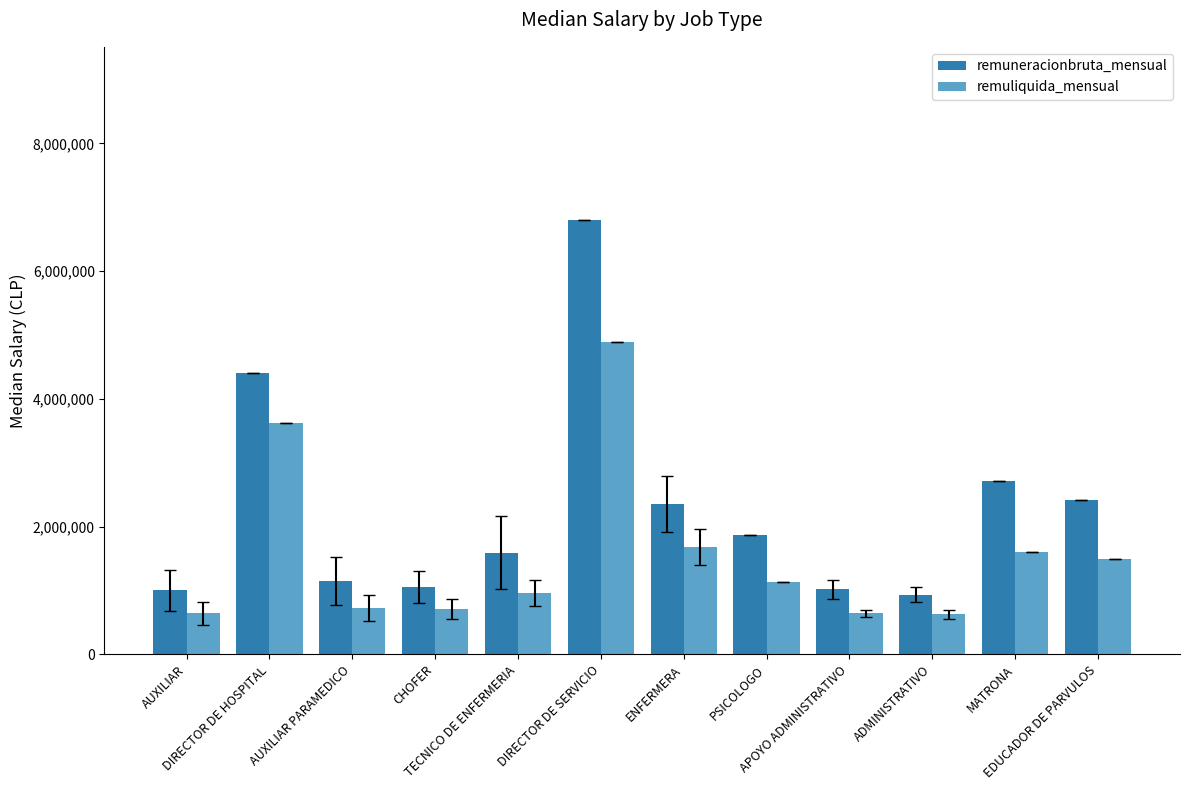

What is the lowest value of the remuneracionbruta_mensual series?

932339.7